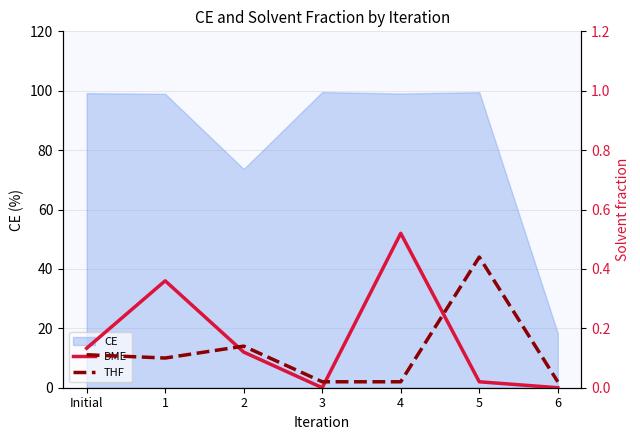

Which category has the lowest value across all series?

3